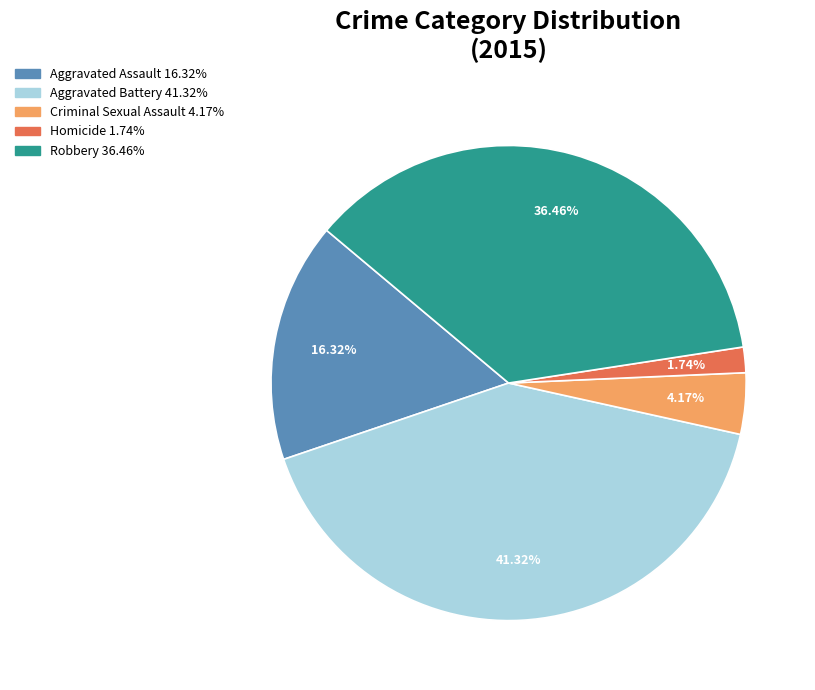

Which slice is the smallest?

Homicide